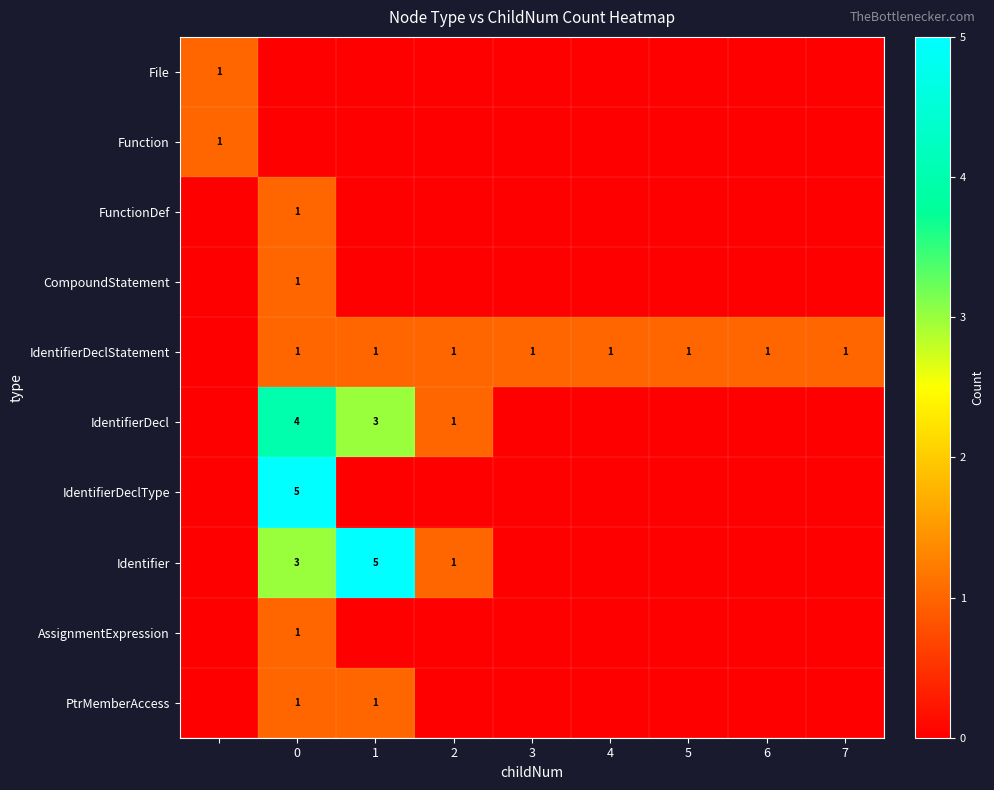

How many categories are shown in the chart?

9